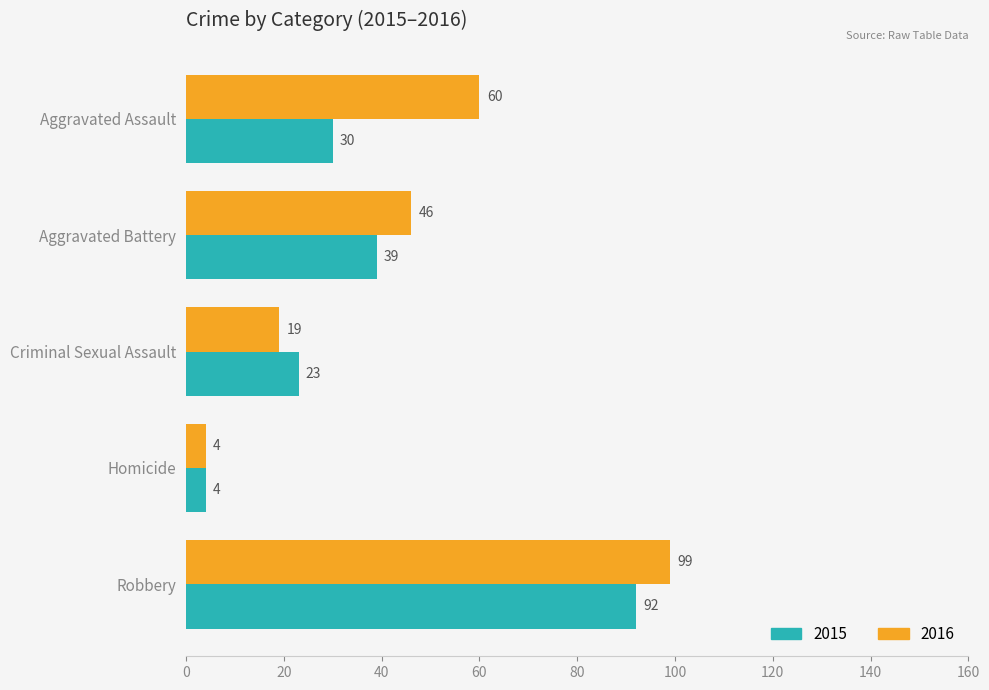

What is the sum of the 2016 values at Aggravated Assault and Aggravated Battery?

106